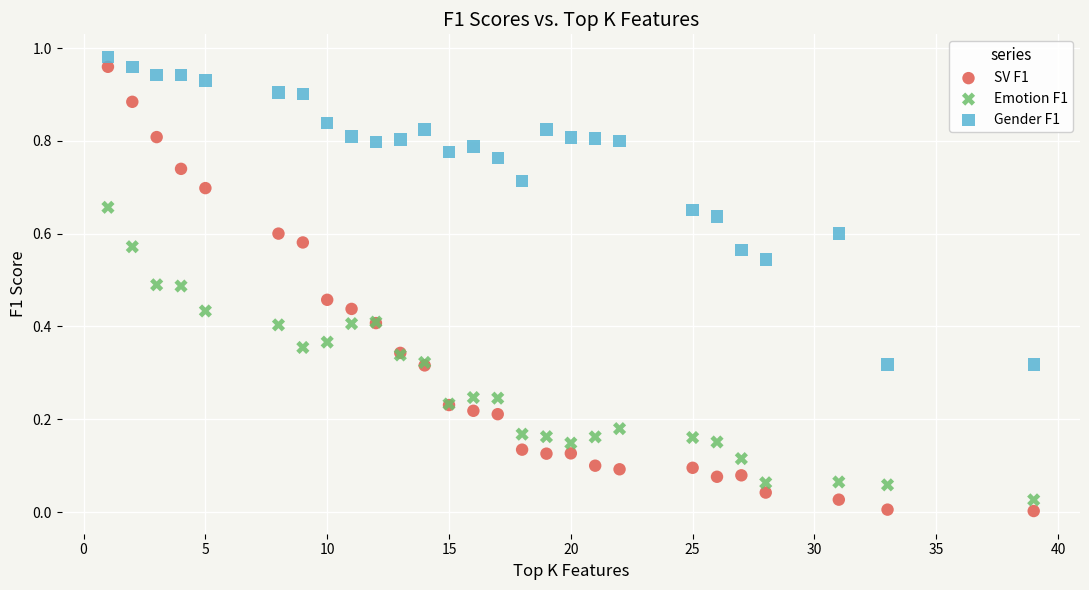

What is the X range (max minus min) for the scatter plot?

38.0